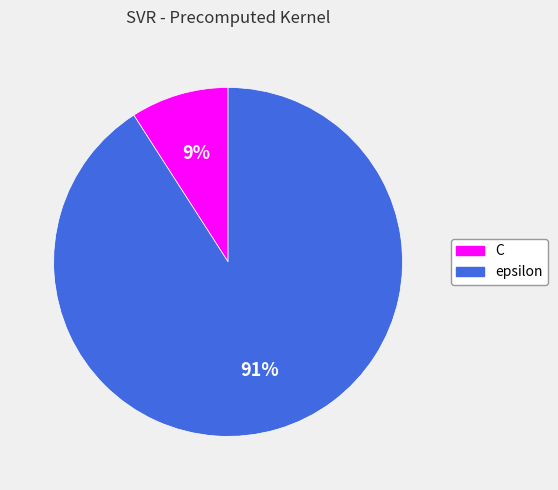

Do epsilon and C together represent more than half of the pie?

Yes